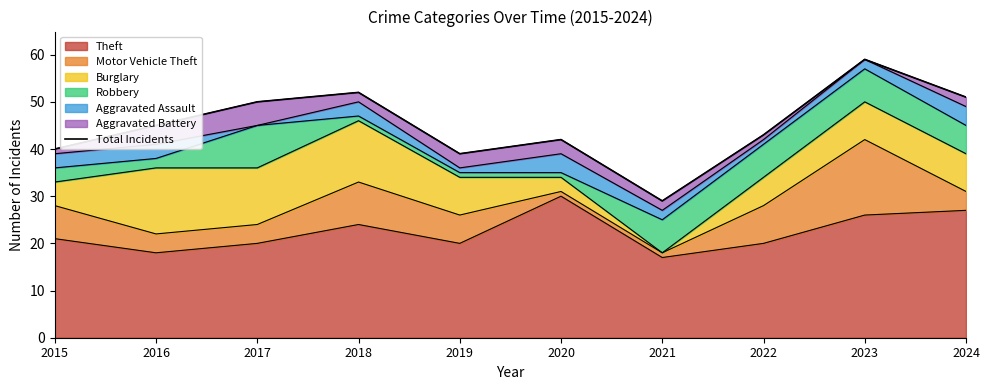

What is the difference between the values at 2021 and 2015?

11